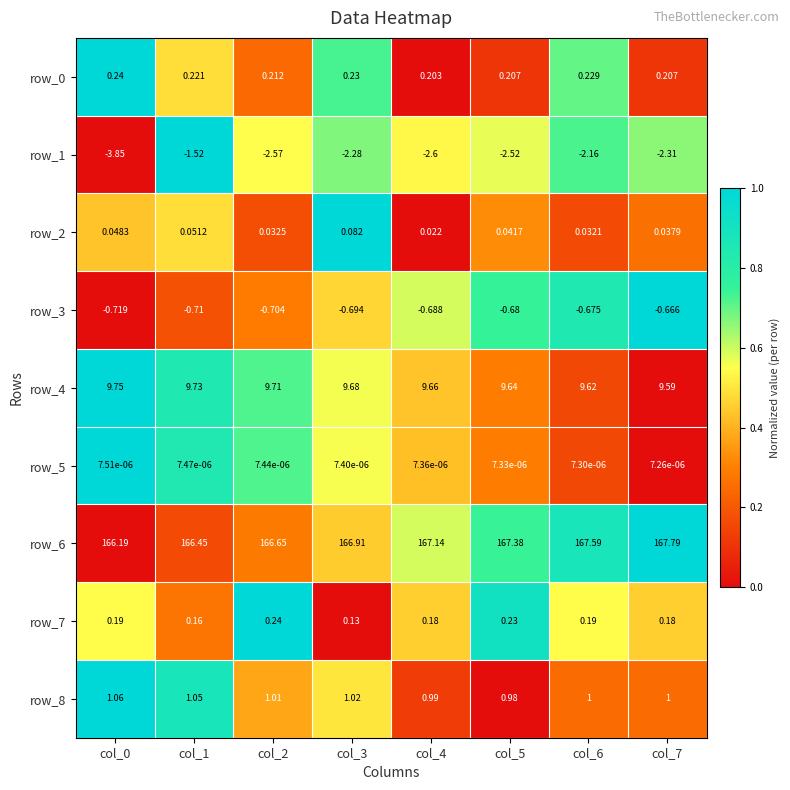

Count the number of categories in the chart.

8